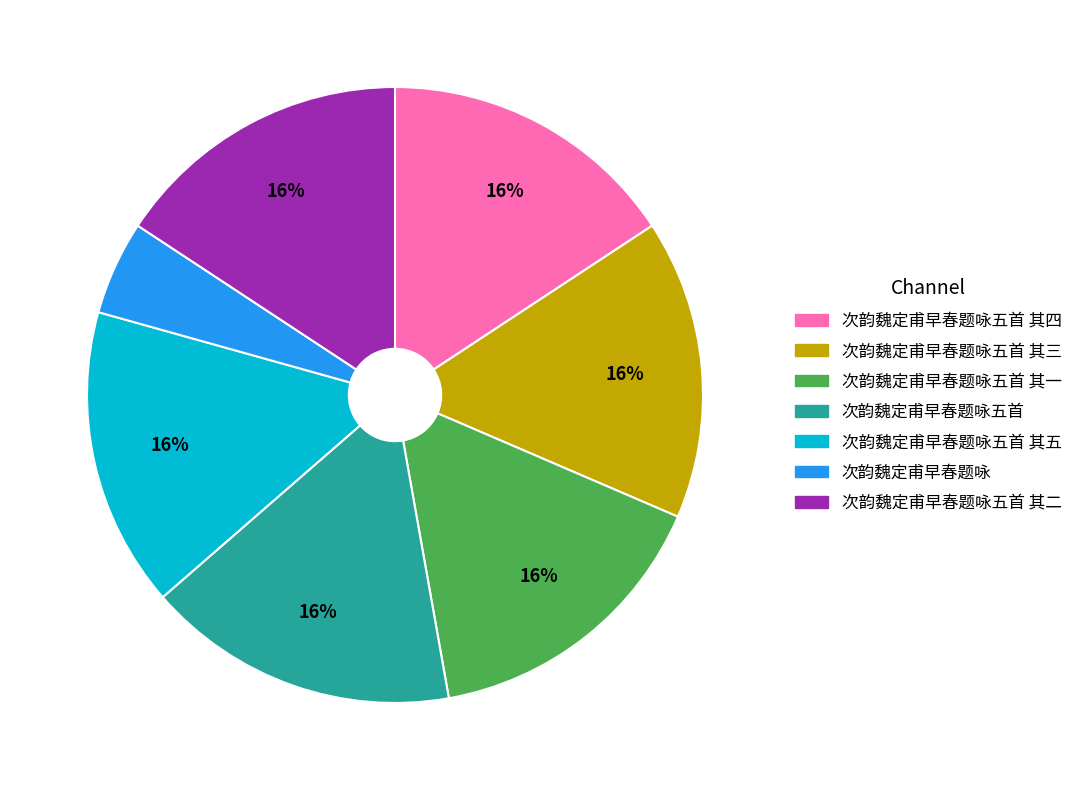

Between 次韵魏定甫早春题咏 and 次韵魏定甫早春题咏五首 其五, which is larger?

次韵魏定甫早春题咏五首 其五